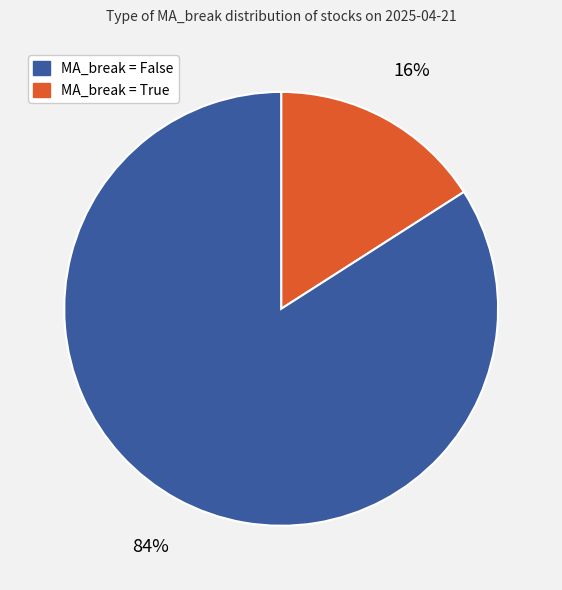

To the nearest percent, what is the average slice percentage?

50%